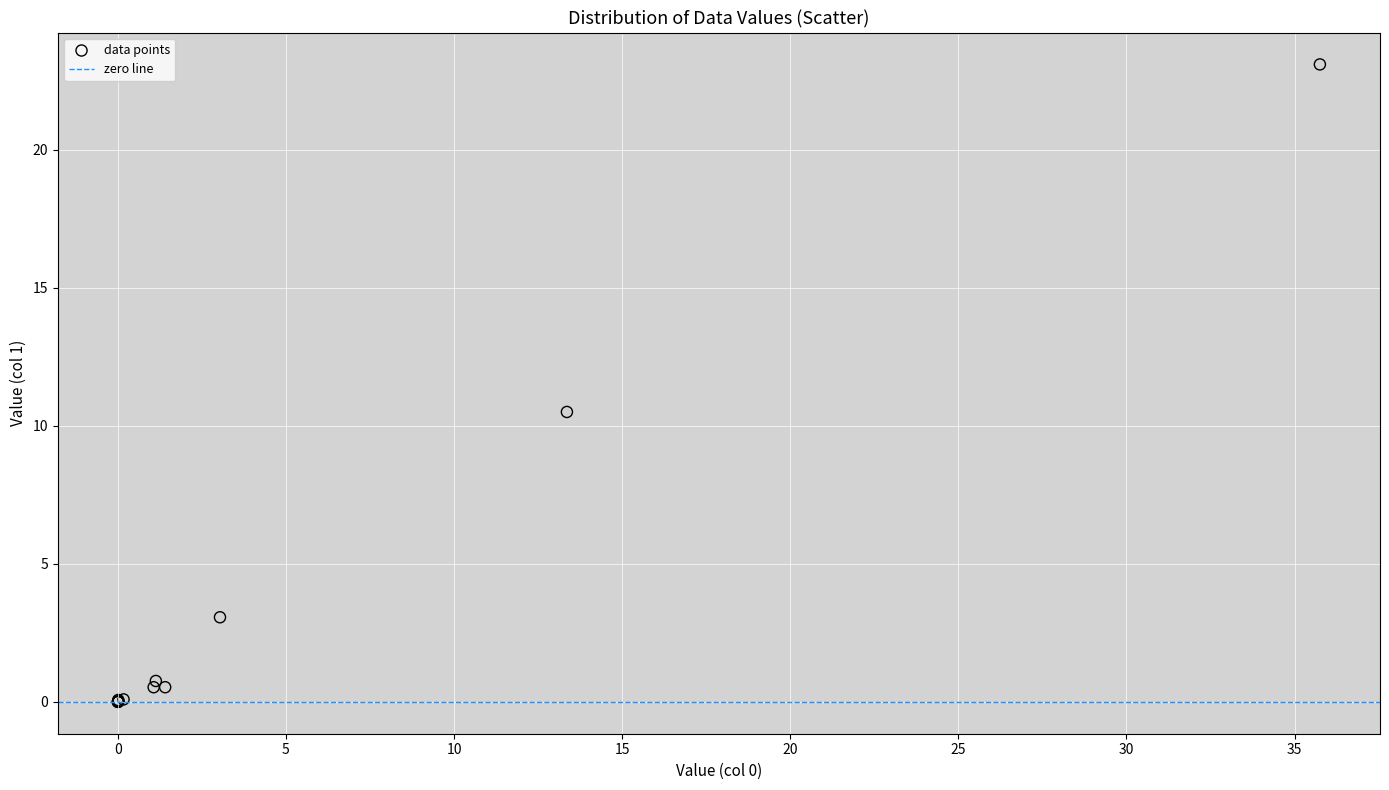

What Y value in the scatter plot is closest to 11?

10.5